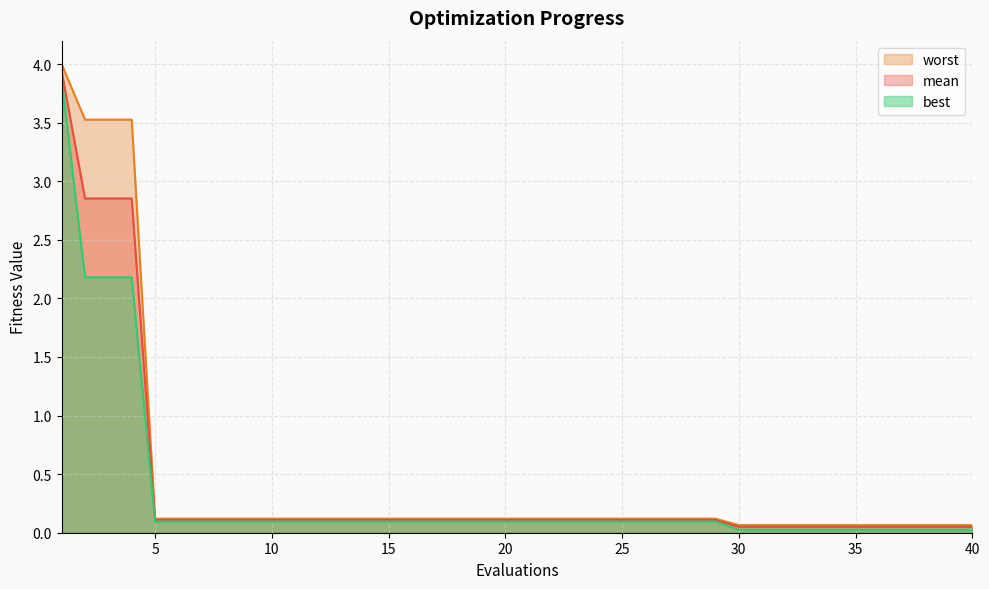

What is the highest value of the best series?

3.9